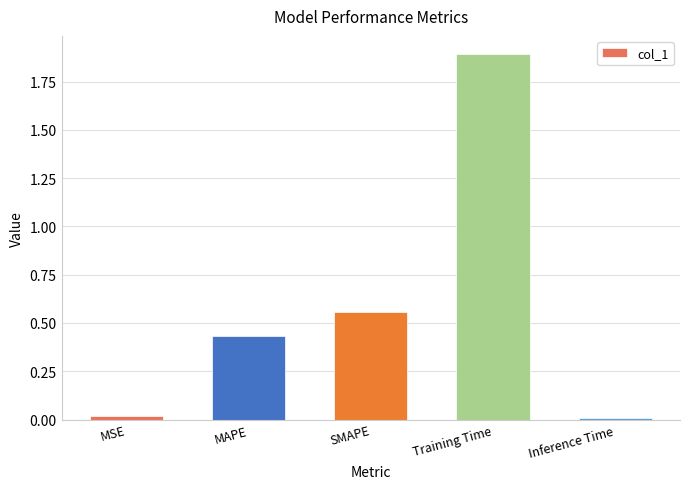

The chart shows a value of 0.7 at MAPE. True or false?

False